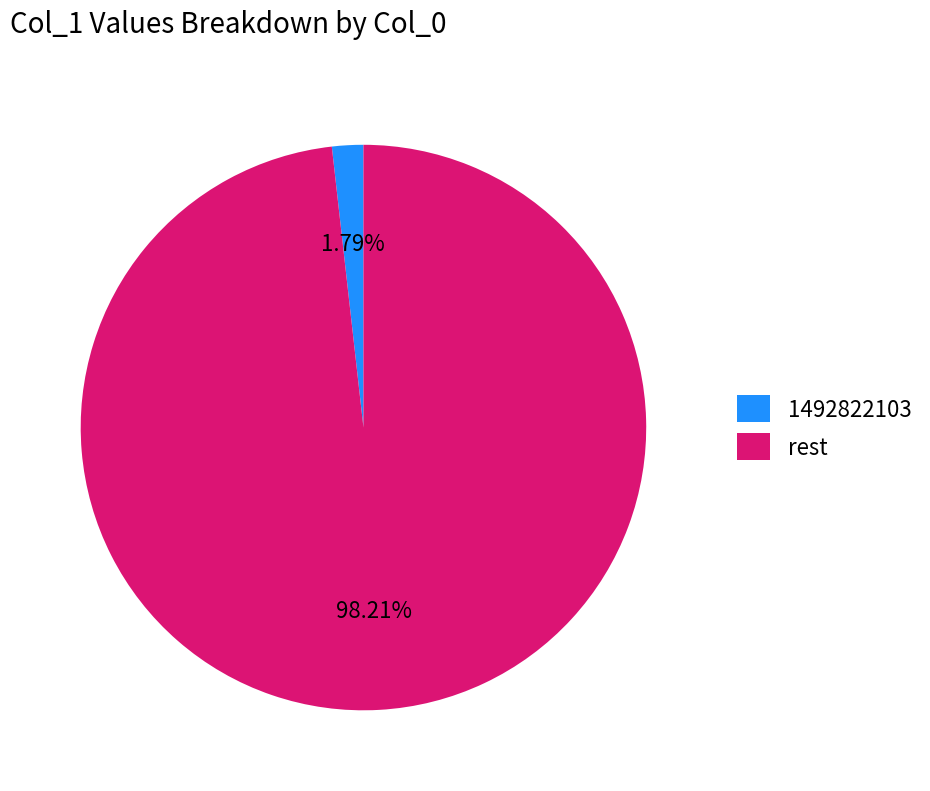

Combined, do 1492822103 and rest account for over 50%?

Yes